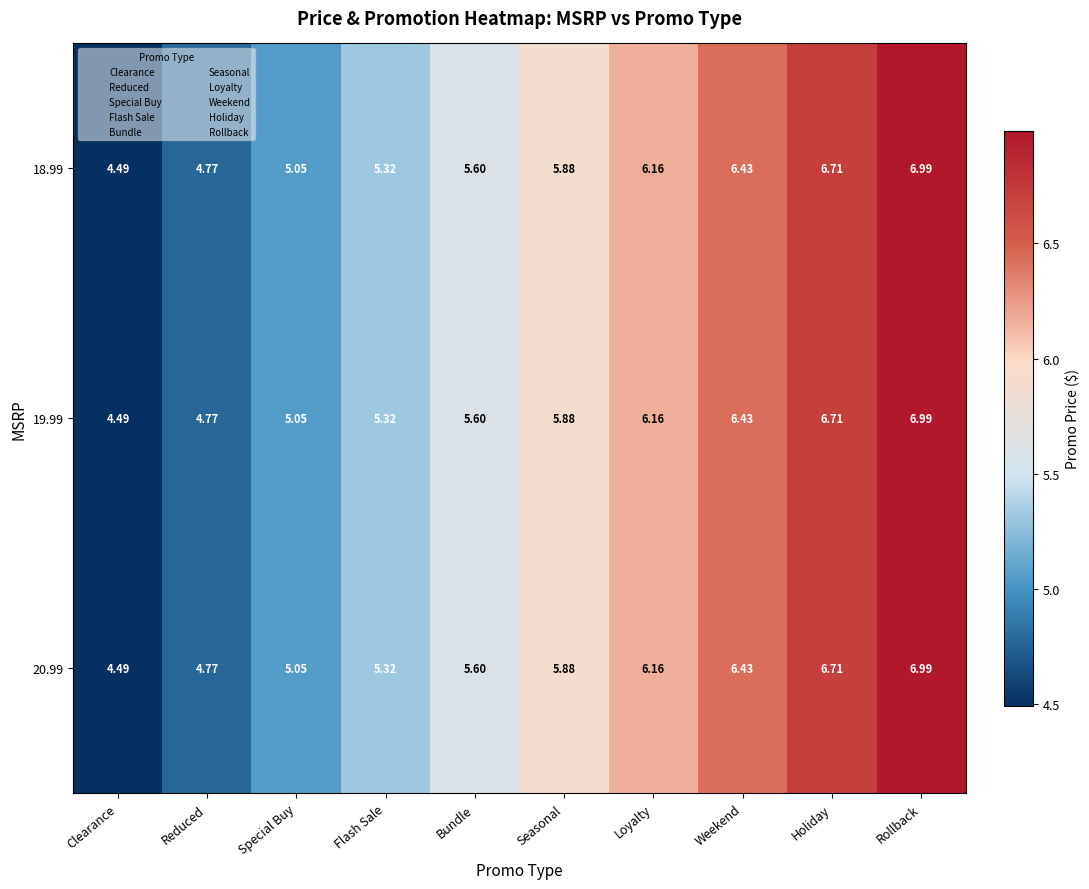

At which category is the sum across all series the highest?

Rollback